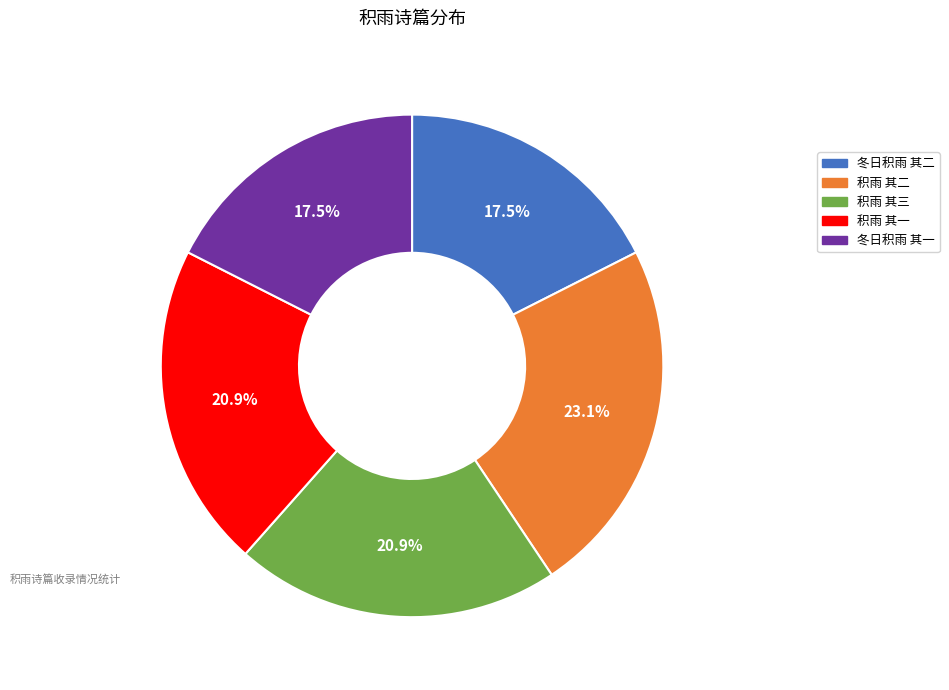

What percentage is the 积雨 其二 slice, to the nearest percent?

23%